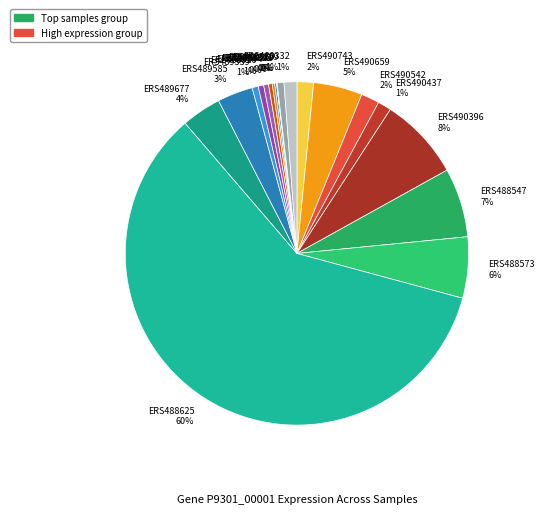

To the nearest percent, what is the combined percentage of ERS489074 and ERS490542?

2%